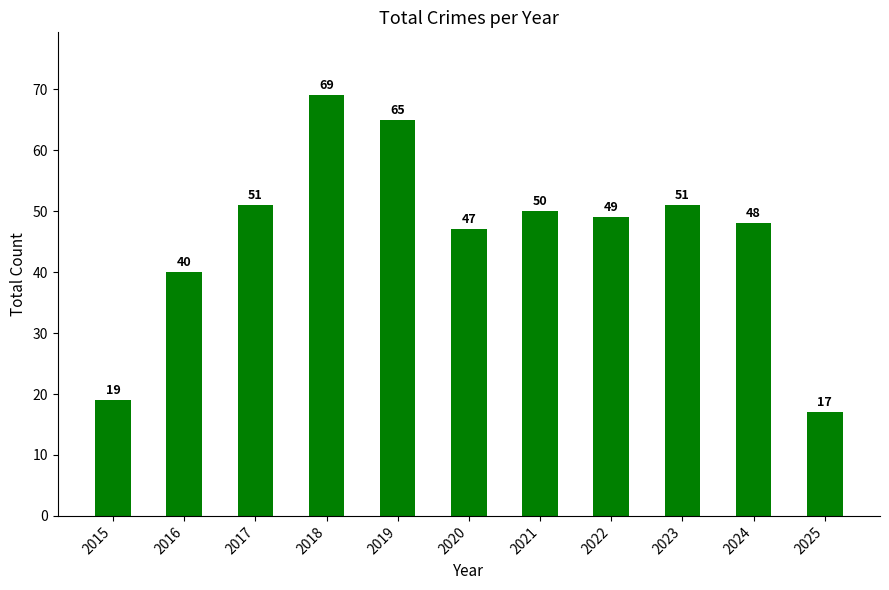

At which category does the chart reach its peak across all series?

2018